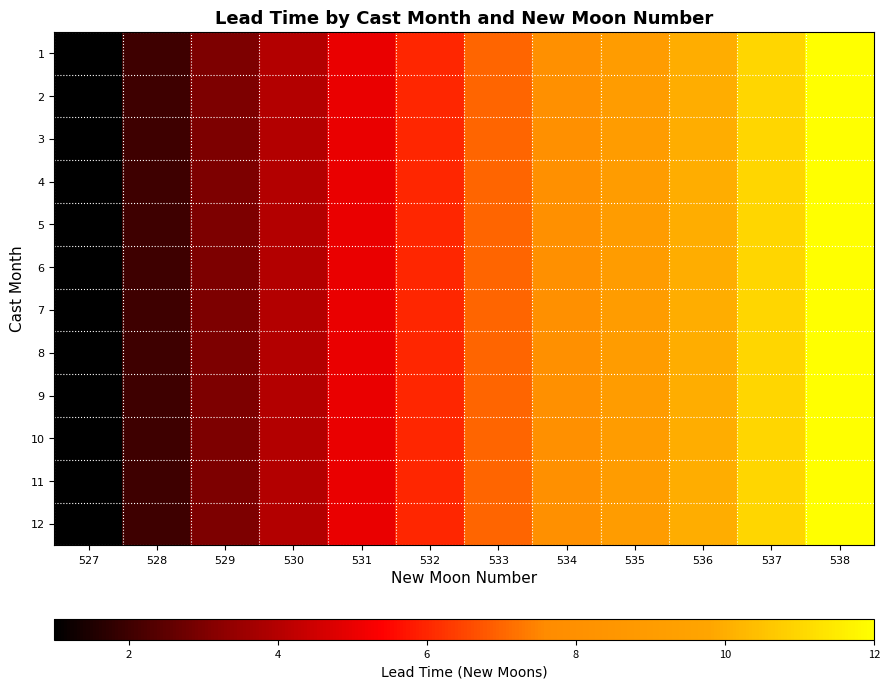

Reading left to right, transcribe all the data shown in this chart.

1: 527=1	528=2	529=3	530=4	531=5	532=6	533=7	534=8	535=9	536=10	537=11	538=12
2: 527=1	528=2	529=3	530=4	531=5	532=6	533=7	534=8	535=9	536=10	537=11	538=12
3: 527=1	528=2	529=3	530=4	531=5	532=6	533=7	534=8	535=9	536=10	537=11	538=12
4: 527=1	528=2	529=3	530=4	531=5	532=6	533=7	534=8	535=9	536=10	537=11	538=12
5: 527=1	528=2	529=3	530=4	531=5	532=6	533=7	534=8	535=9	536=10	537=11	538=12
6: 527=1	528=2	529=3	530=4	531=5	532=6	533=7	534=8	535=9	536=10	537=11	538=12
7: 527=1	528=2	529=3	530=4	531=5	532=6	533=7	534=8	535=9	536=10	537=11	538=12
8: 527=1	528=2	529=3	530=4	531=5	532=6	533=7	534=8	535=9	536=10	537=11	538=12
9: 527=1	528=2	529=3	530=4	531=5	532=6	533=7	534=8	535=9	536=10	537=11	538=12
10: 527=1	528=2	529=3	530=4	531=5	532=6	533=7	534=8	535=9	536=10	537=11	538=12
11: 527=1	528=2	529=3	530=4	531=5	532=6	533=7	534=8	535=9	536=10	537=11	538=12
12: 527=1	528=2	529=3	530=4	531=5	532=6	533=7	534=8	535=9	536=10	537=11	538=12